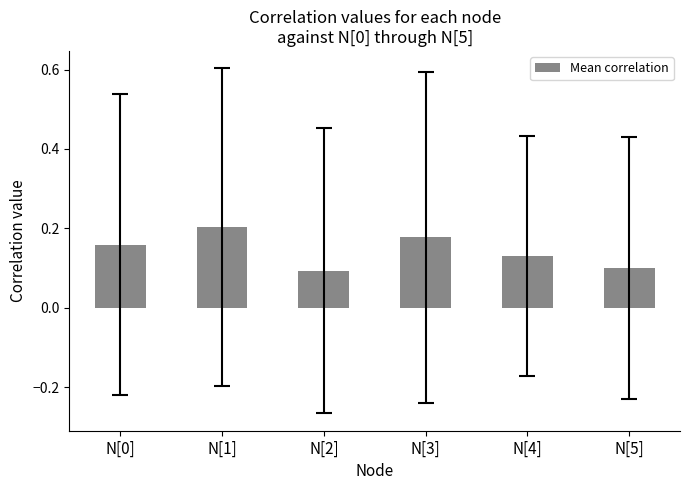

How many values are between 0 and 1?

6